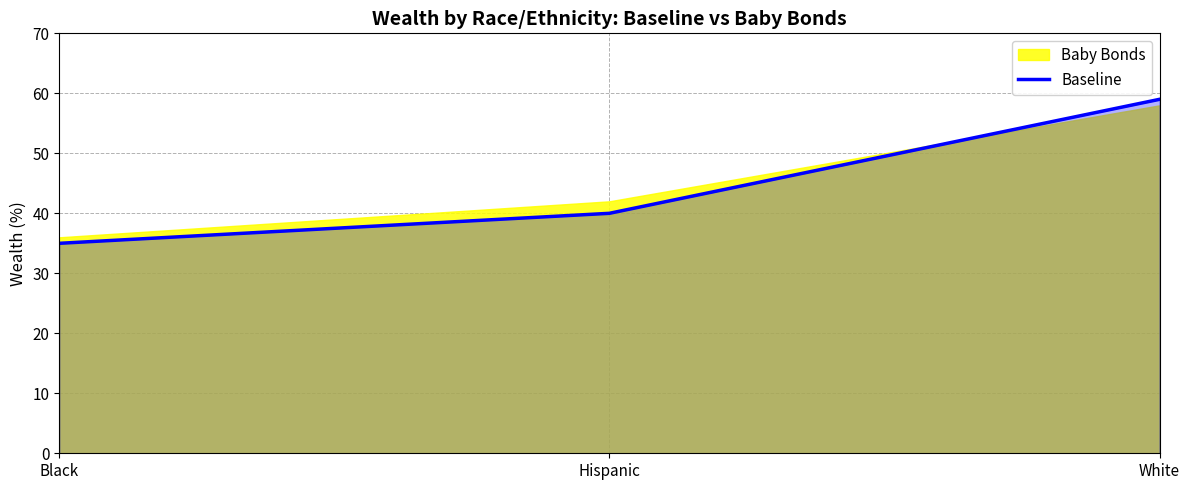

What is the greatest value displayed?

59